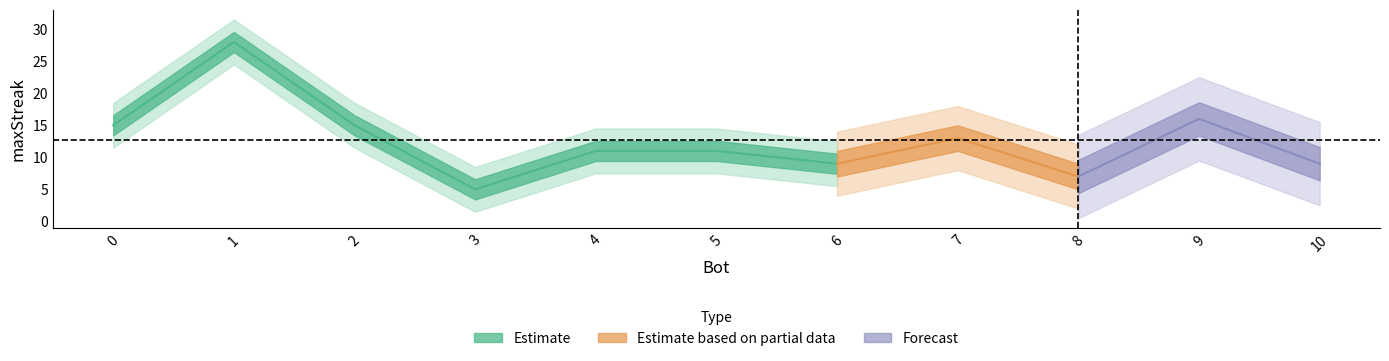

How many interior local valleys (lower than both neighbors) does the data have?

3